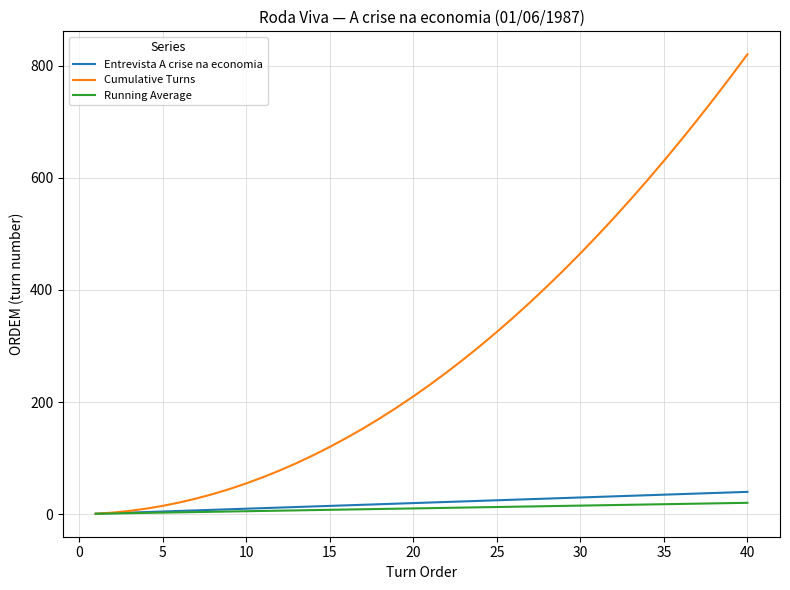

Which series has the largest total across all categories?

Cumulative Turns